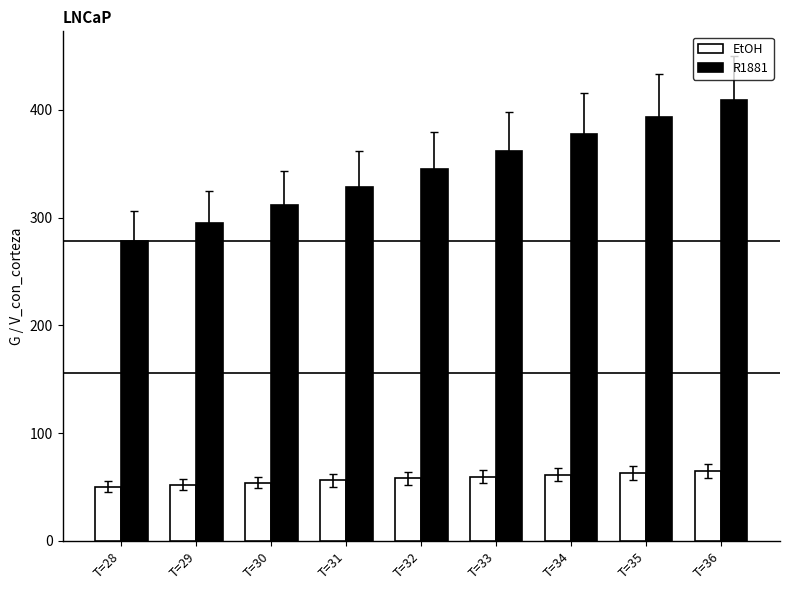

What is the sum of the R1881 values at T=35 and T=33?

755.5